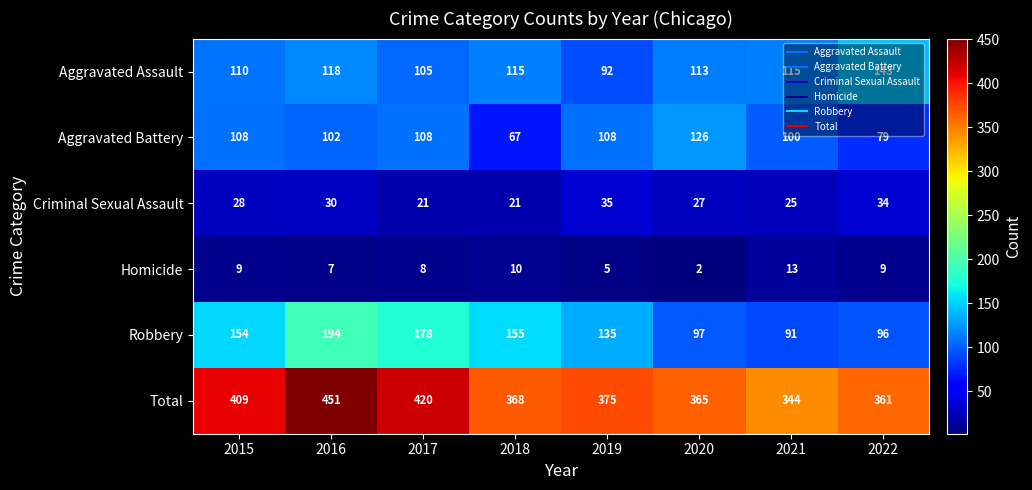

The Criminal Sexual Assault series shows 6 at 2017. True or false?

False